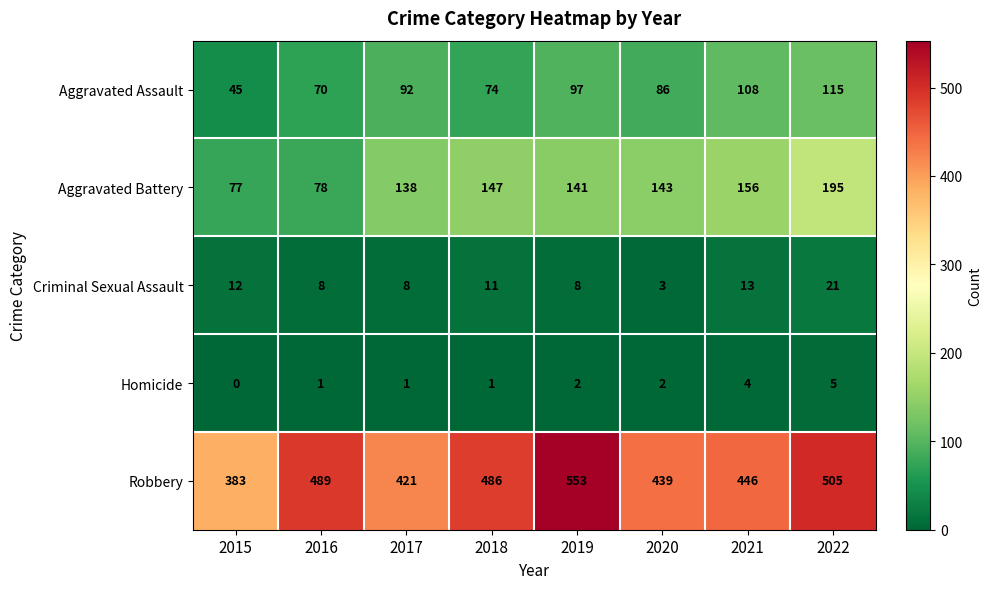

Which series has the largest total across all categories?

Robbery